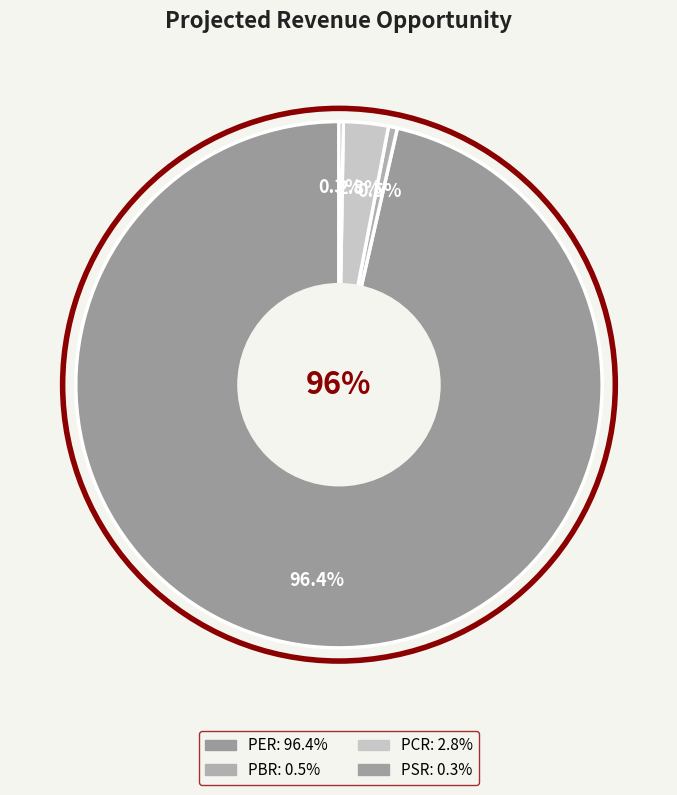

Combined, do PBR and PER account for over 50%?

Yes